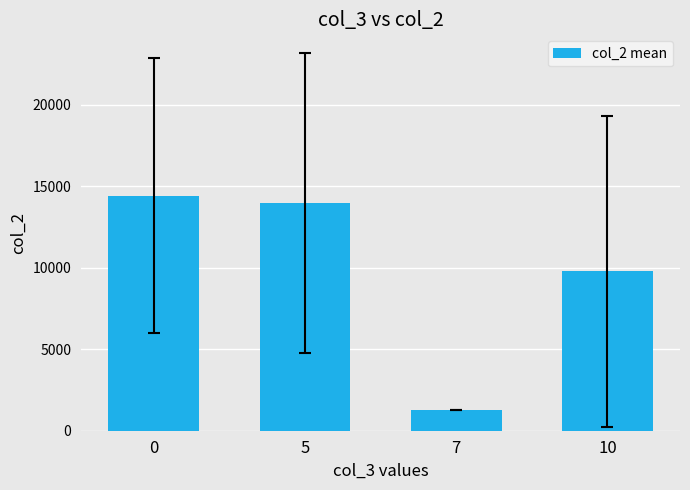

Reading right to left, what are all the values shown in this chart?

10=9766.5	7=1243.0	5=13965.9	0=14423.8